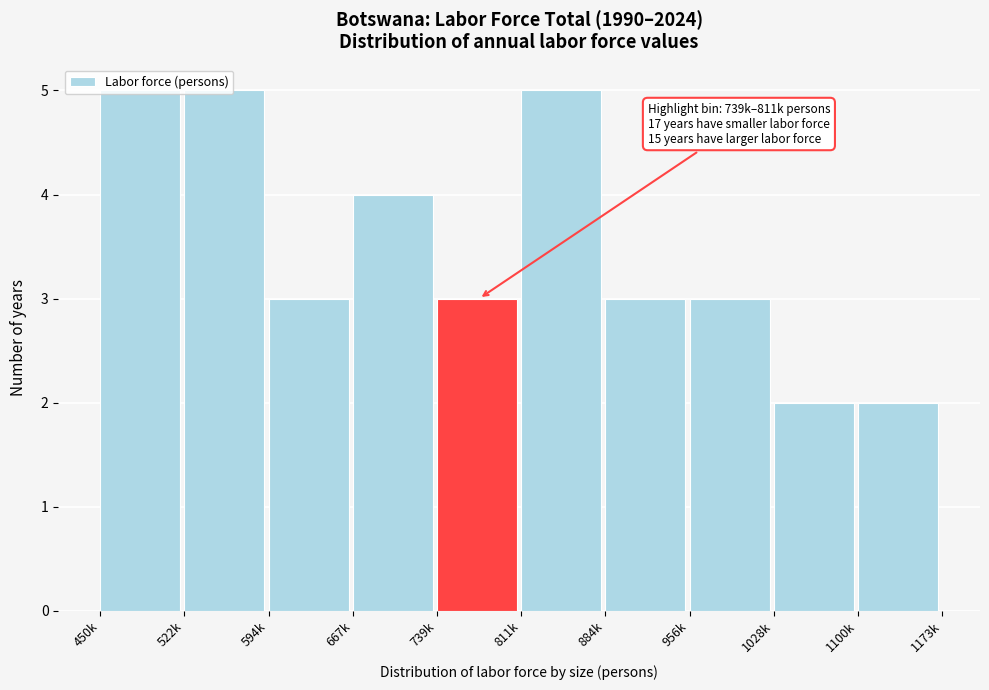

Is it true that the value at 956k is 3?

True